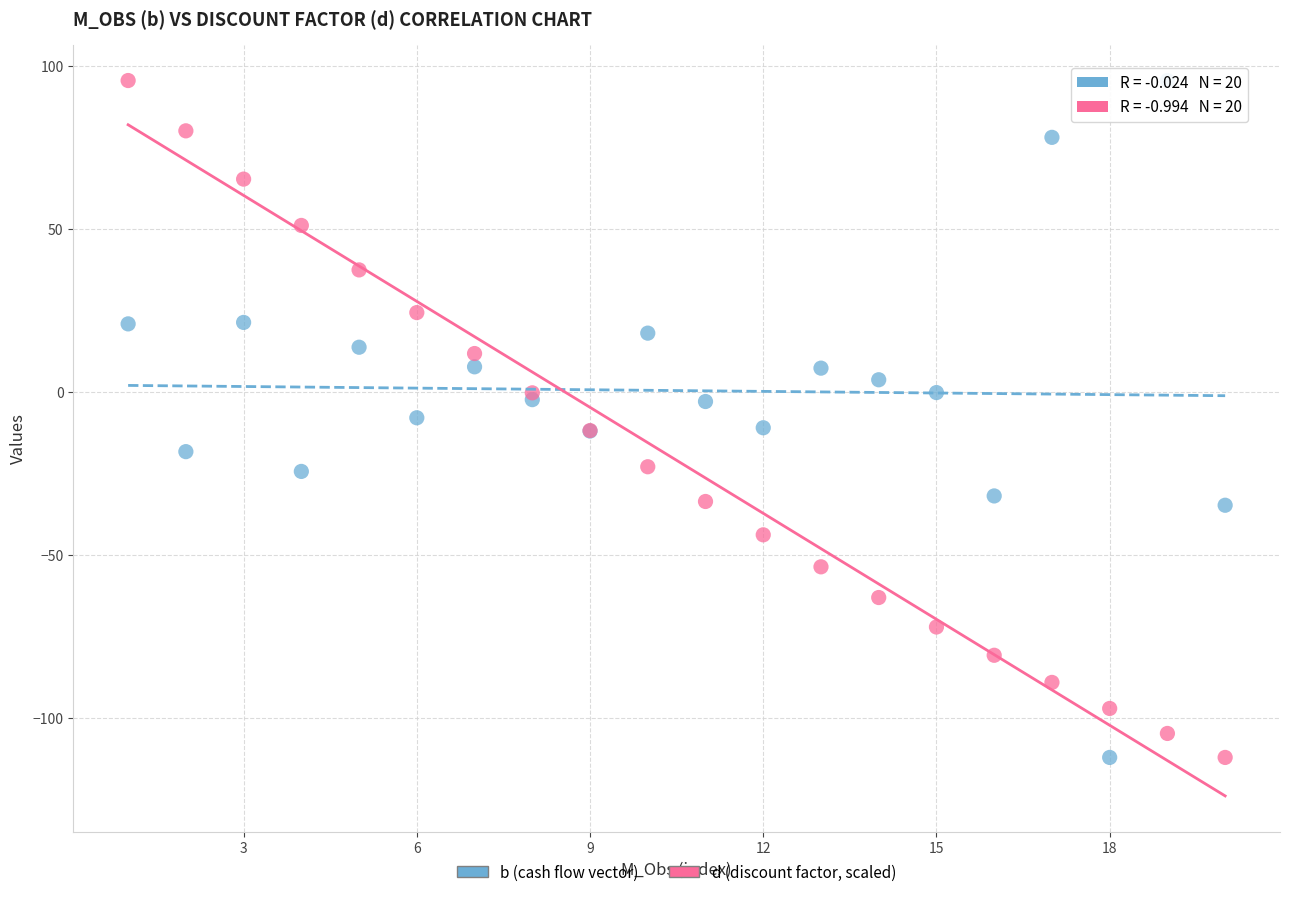

What is the X range (max minus min) for the scatter plot?

19.0